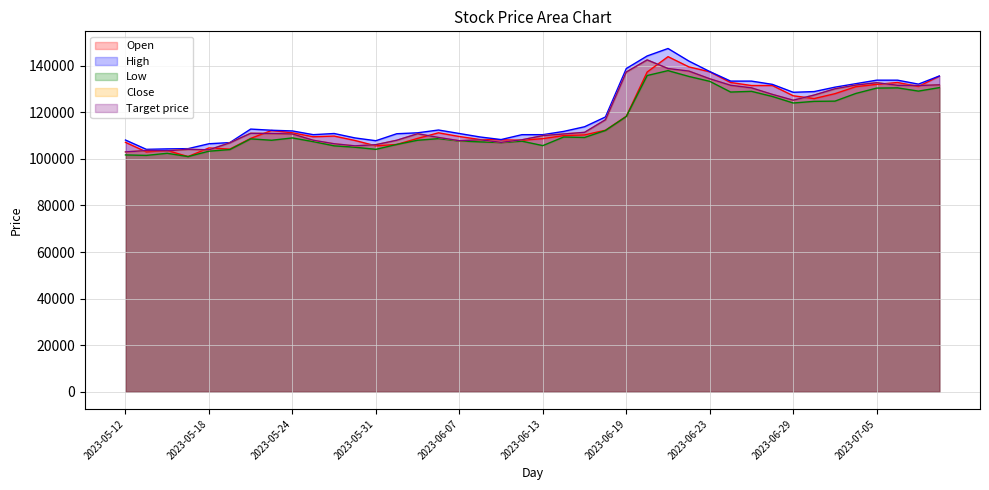

At which category does the chart reach its peak across all series?

2023-06-21